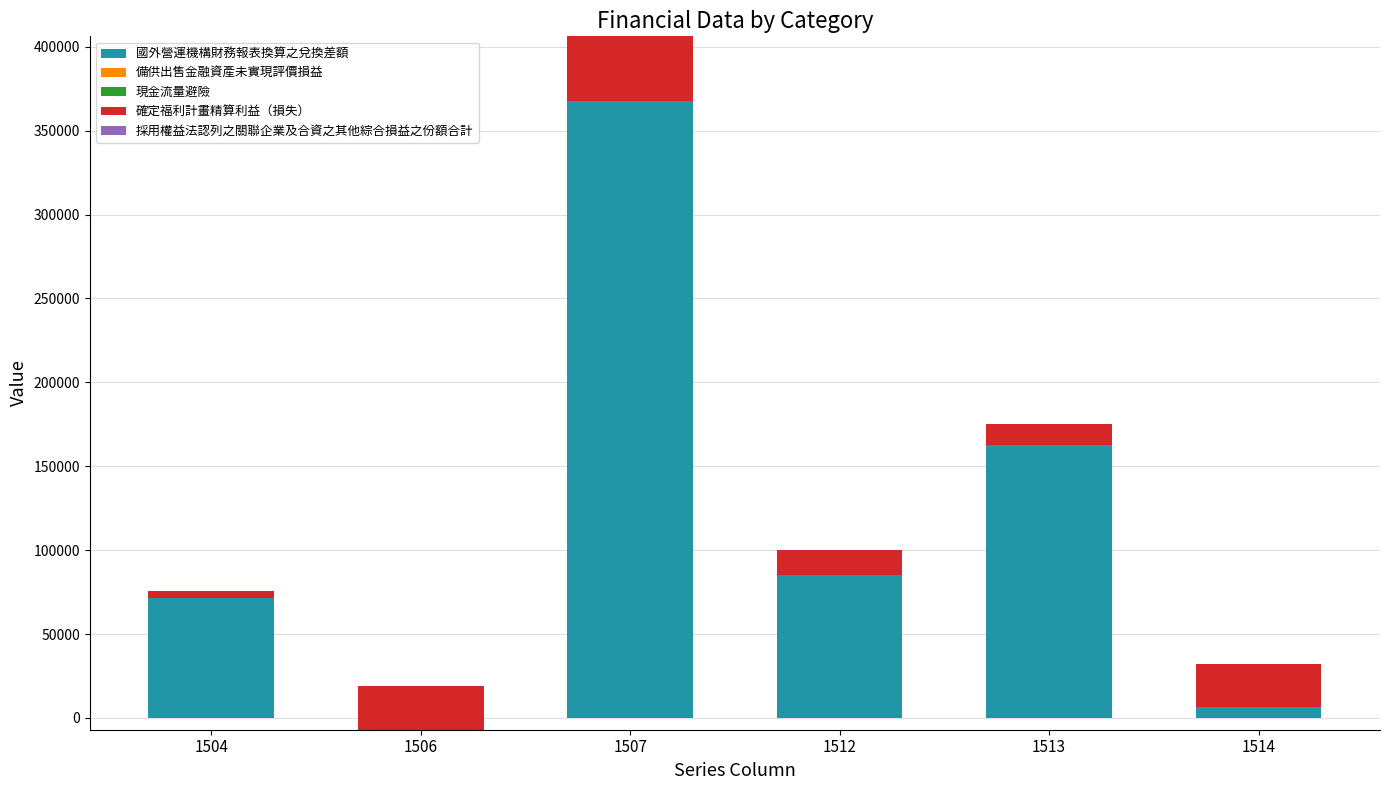

What is the lowest value of the 國外營運機構財務報表換算之兌換差額 series?

-7033